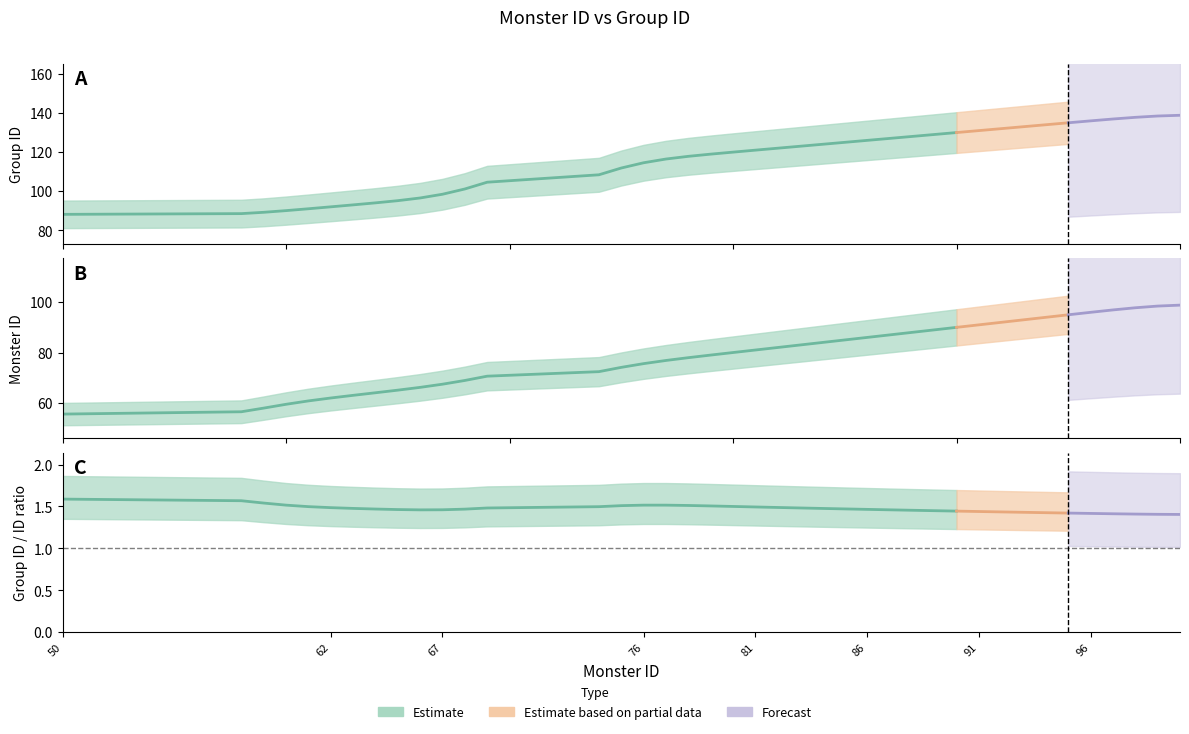

The value of ID at 84 is 36. True or false?

False